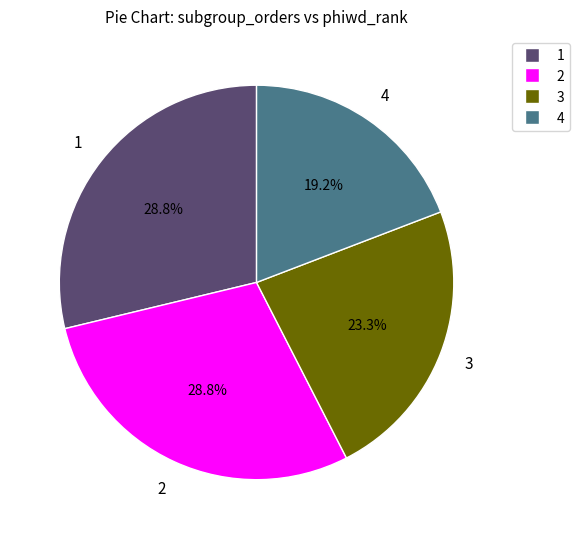

Is it true that 1 is 29% of the pie?

True